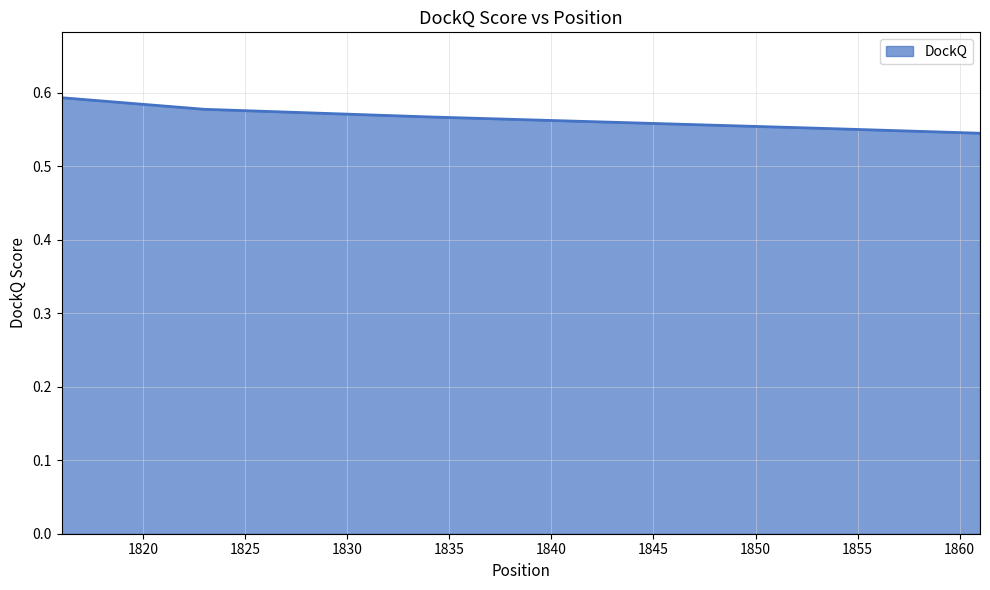

How many values are between 0 and 1?

5